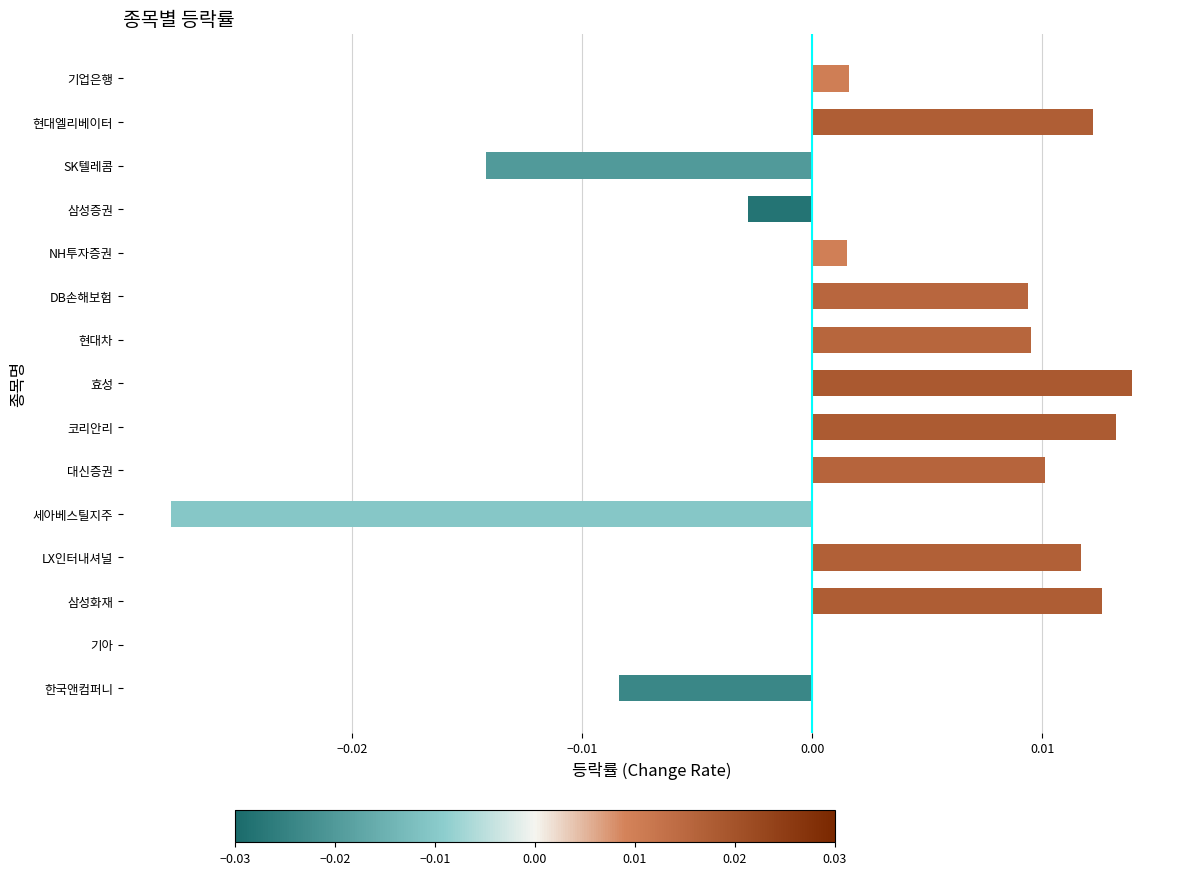

Between 기업은행 and 현대엘리베이터, which is larger?

현대엘리베이터